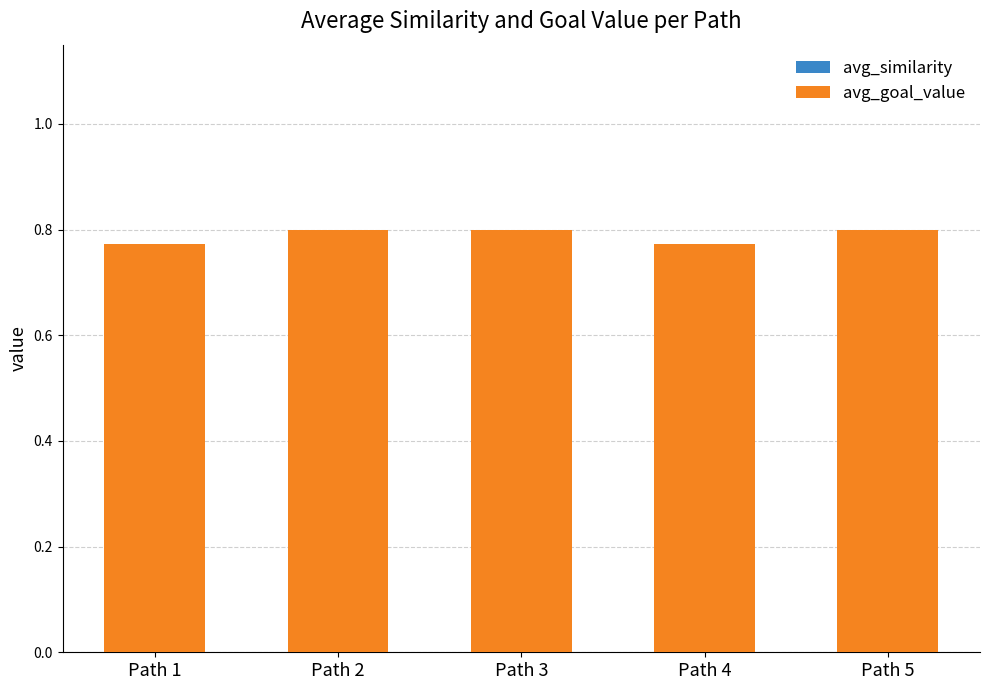

Reading left to right, extract all data points from this chart.

avg_similarity: 0.5	0.6	0.6	0.5	0.6
avg_goal_value: 0.8	0.8	0.8	0.8	0.8